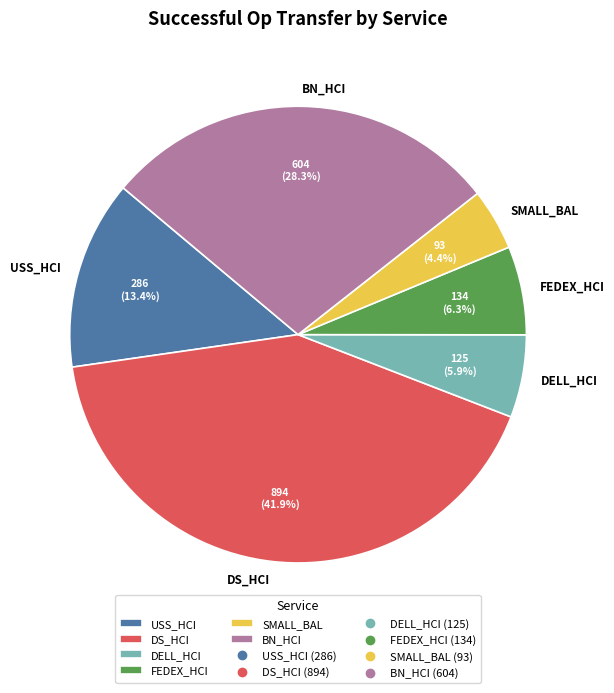

How many slices are in this pie chart?

6